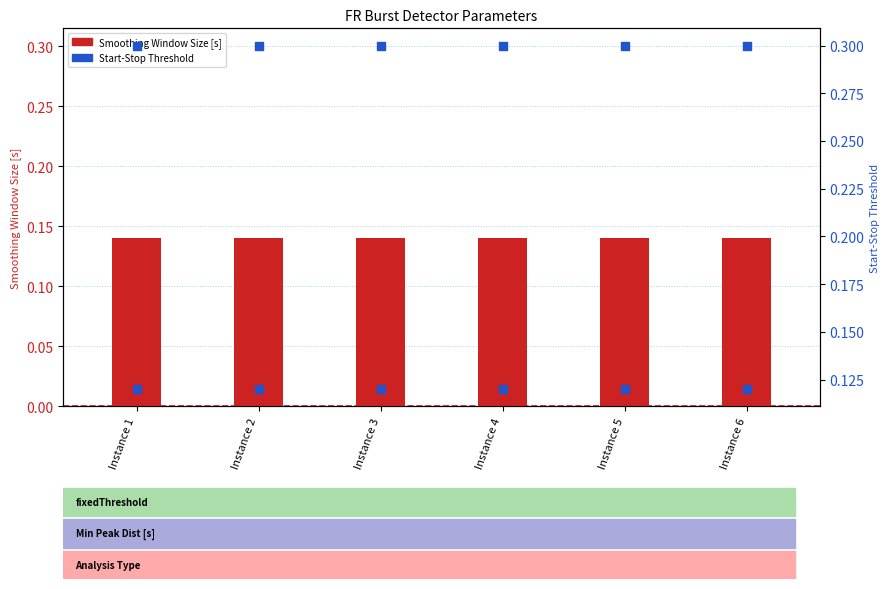

Which series reaches the maximum Y coordinate?

Start-Stop Threshold